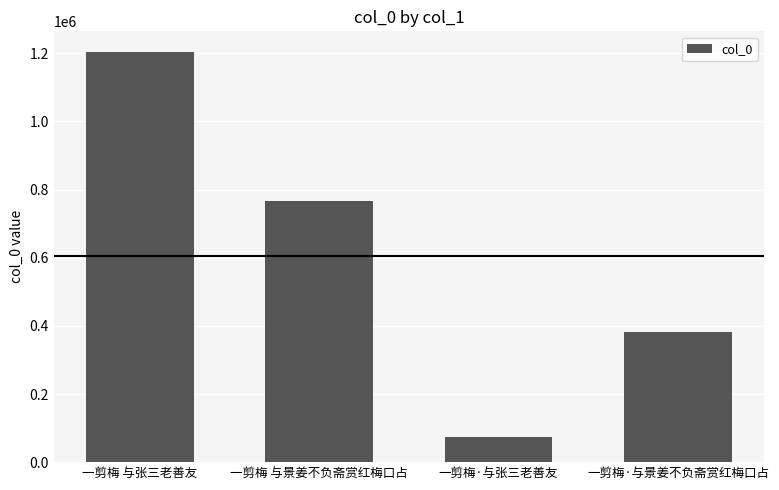

How many bars are there in total?

4